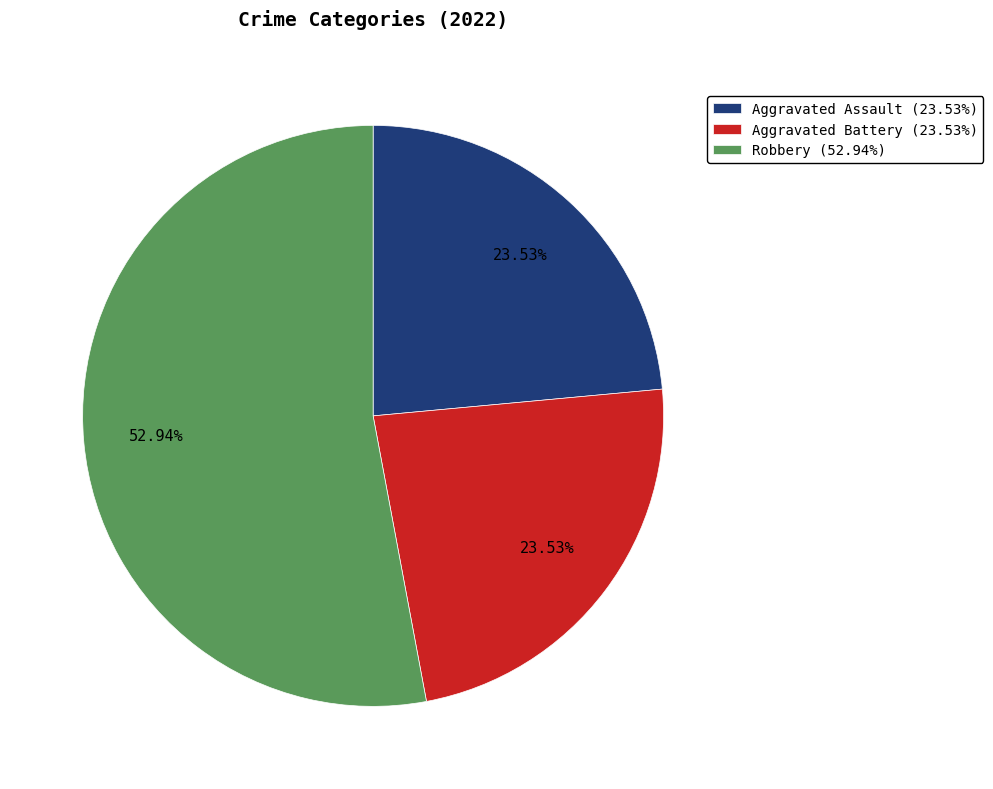

Which slice is the largest?

Robbery (52.94%)